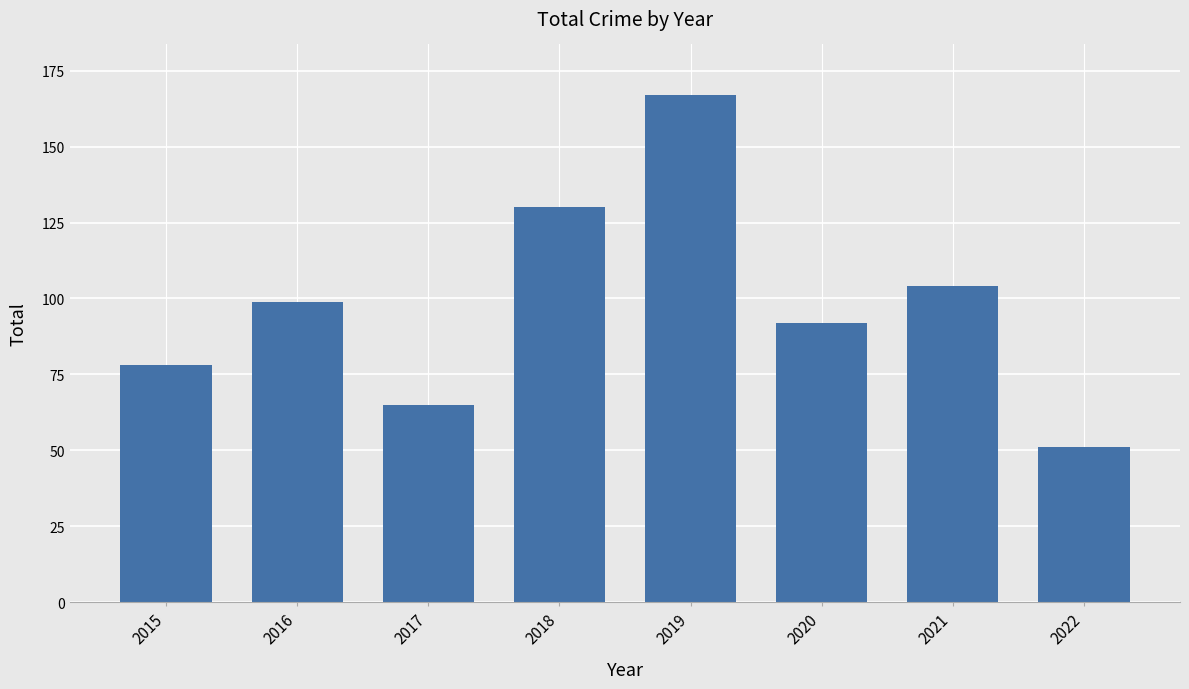

Rank the categories by value from highest to lowest.

2019, 2018, 2021, 2016, 2020, 2015, 2017, 2022